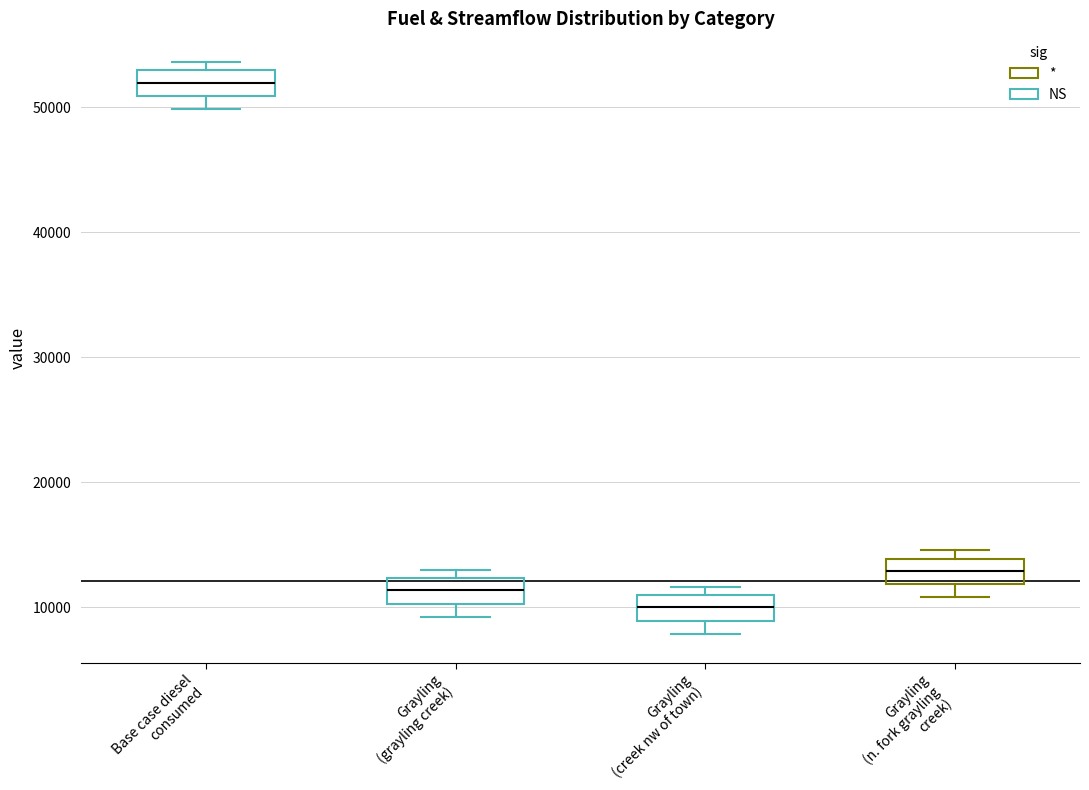

Which box has the highest median line?

Base case diesel consumed